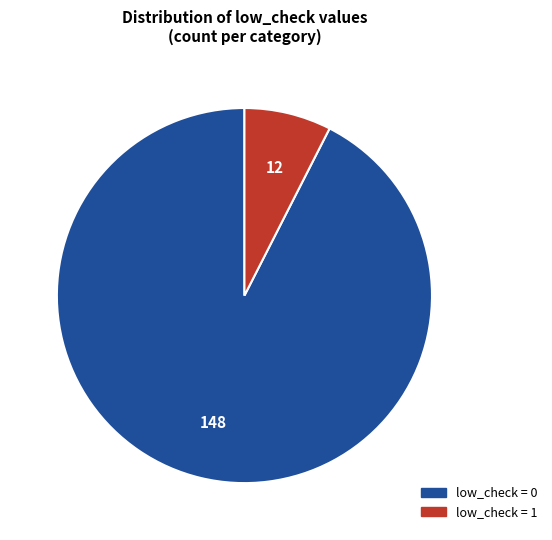

Does any single category account for the majority?

Yes